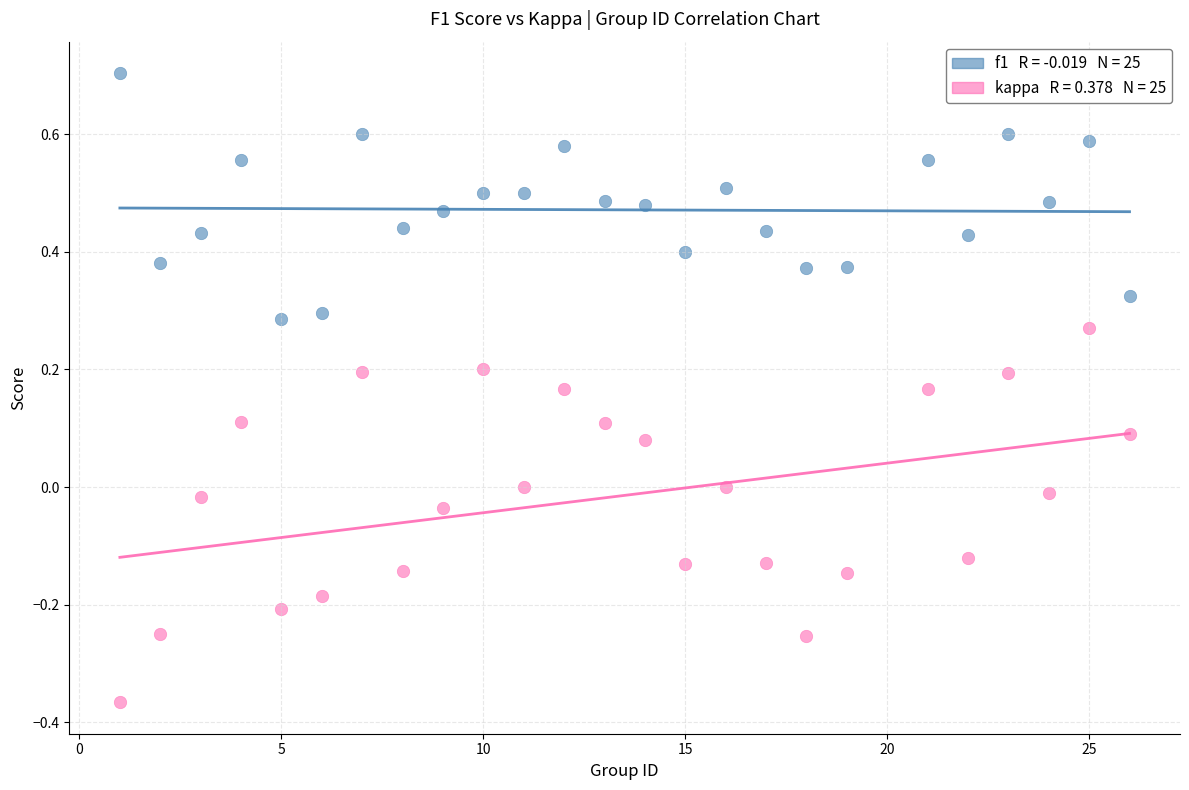

Across all data points, what is the range of X values (max minus min)?

25.0